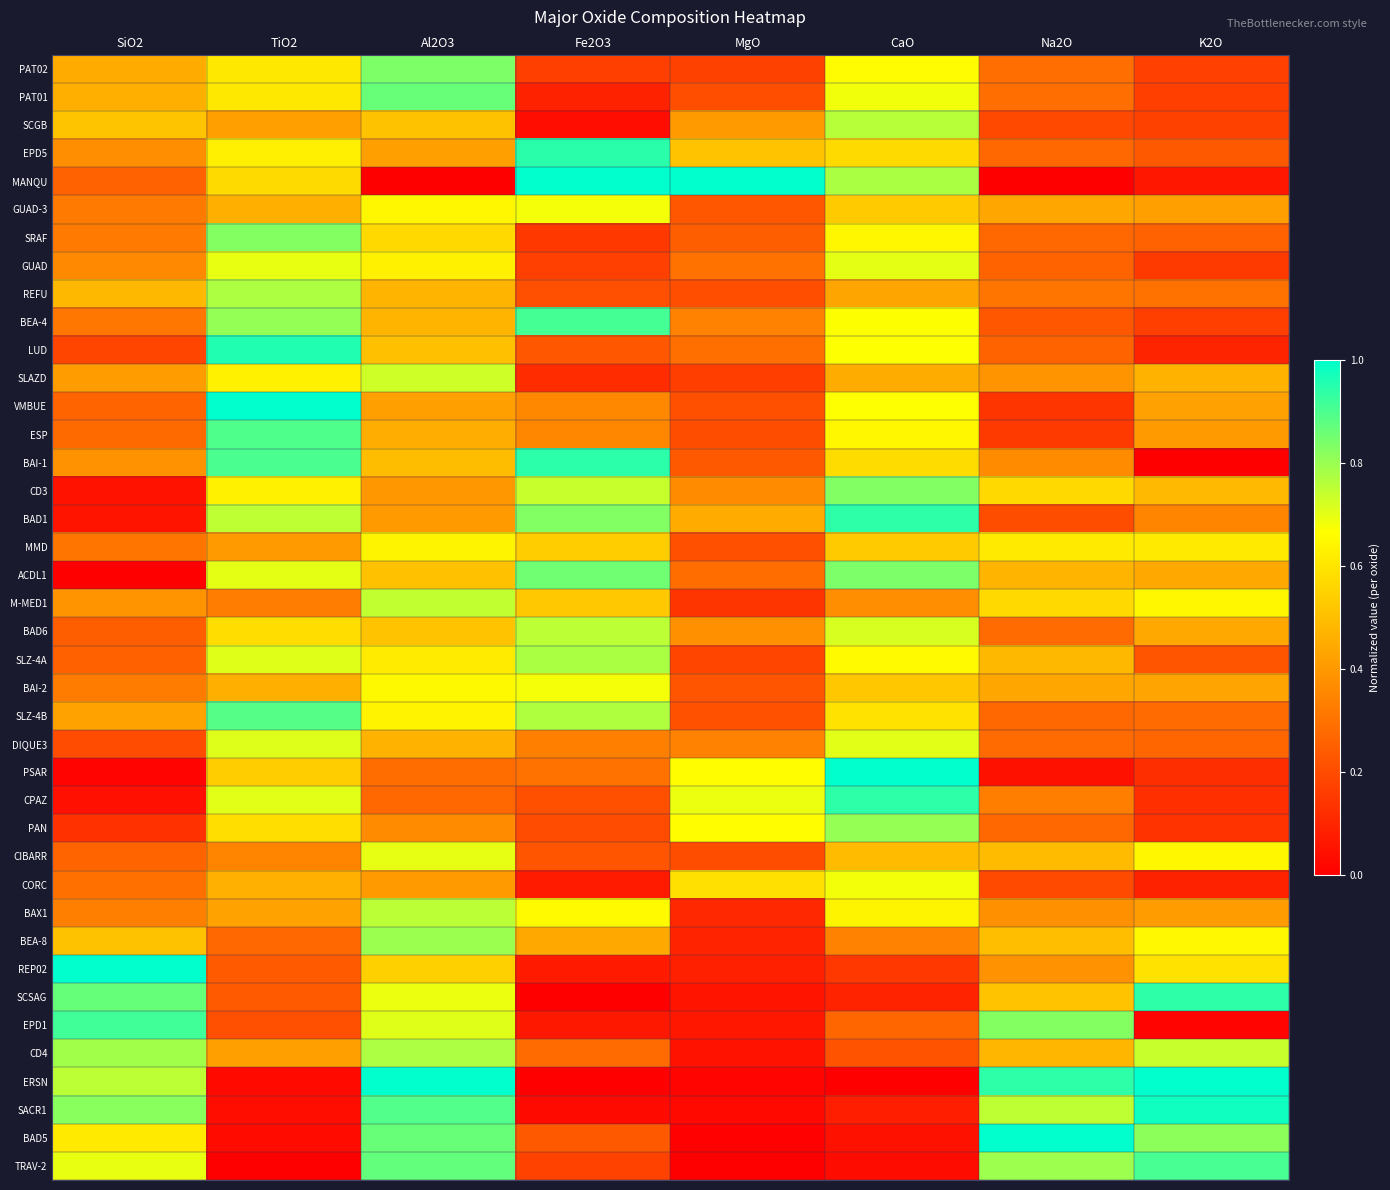

Which series has the widest spread of values?

MANQU